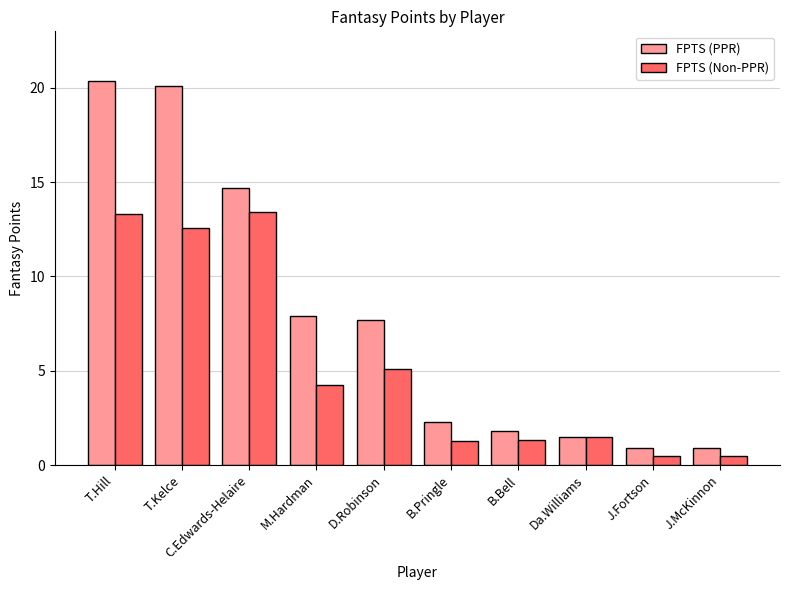

Which series has the widest spread of values?

FPTS (PPR)